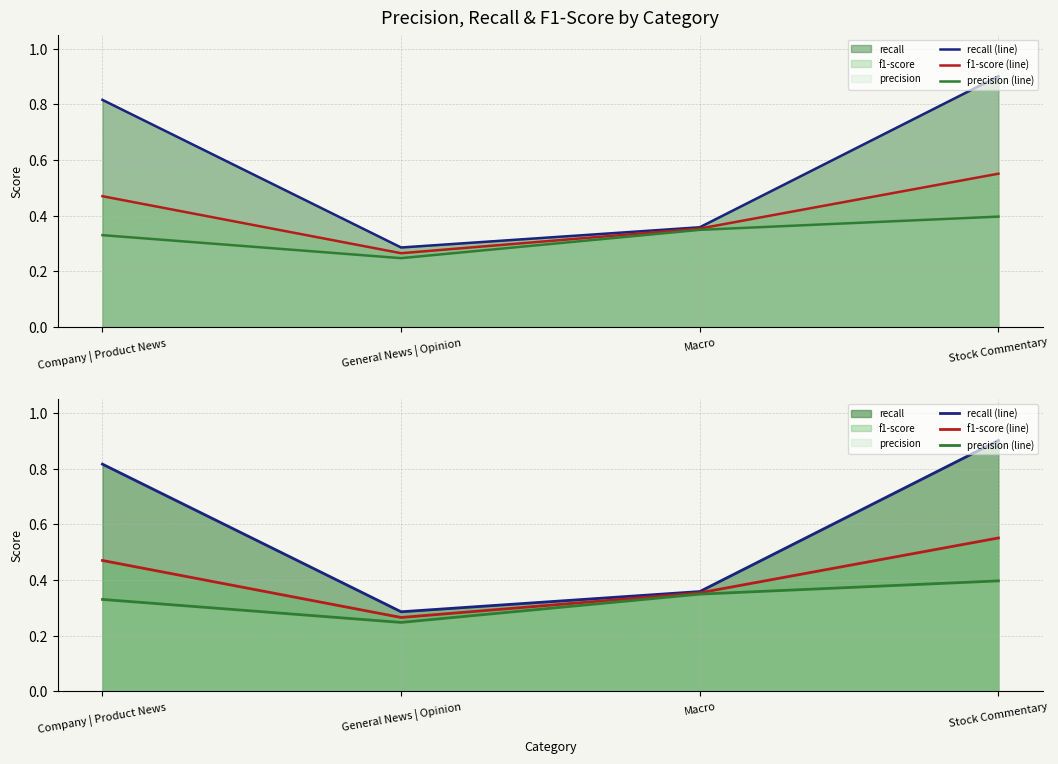

How many lines are shown in the chart?

3